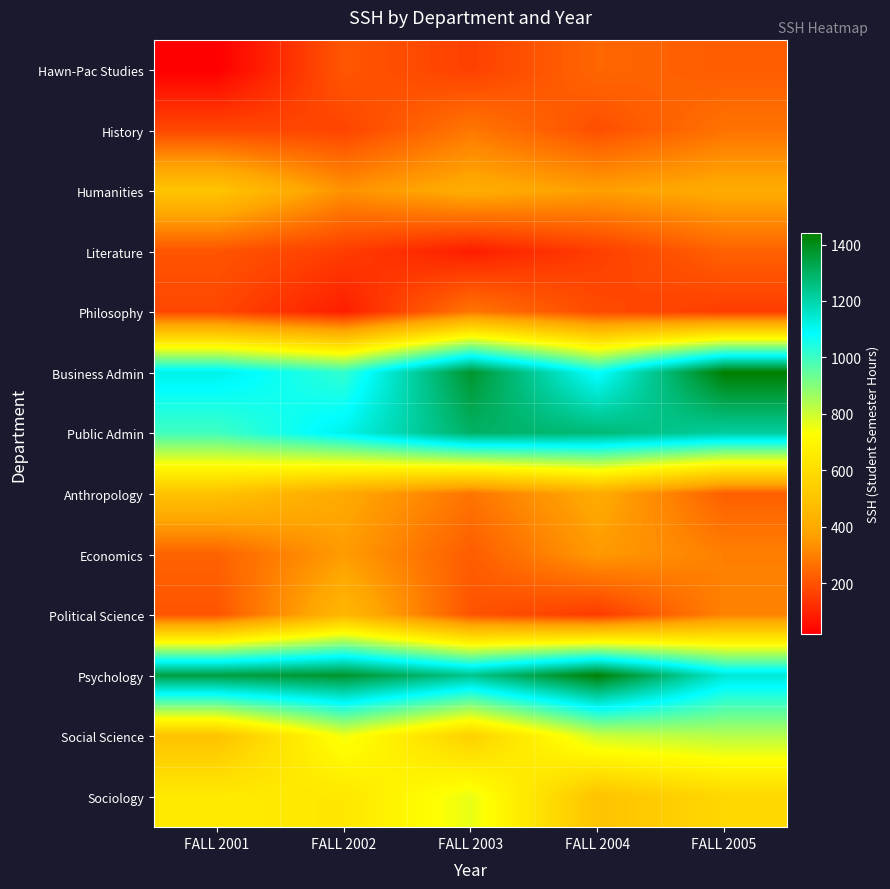

At which category does the chart reach its peak across all series?

FALL 2005